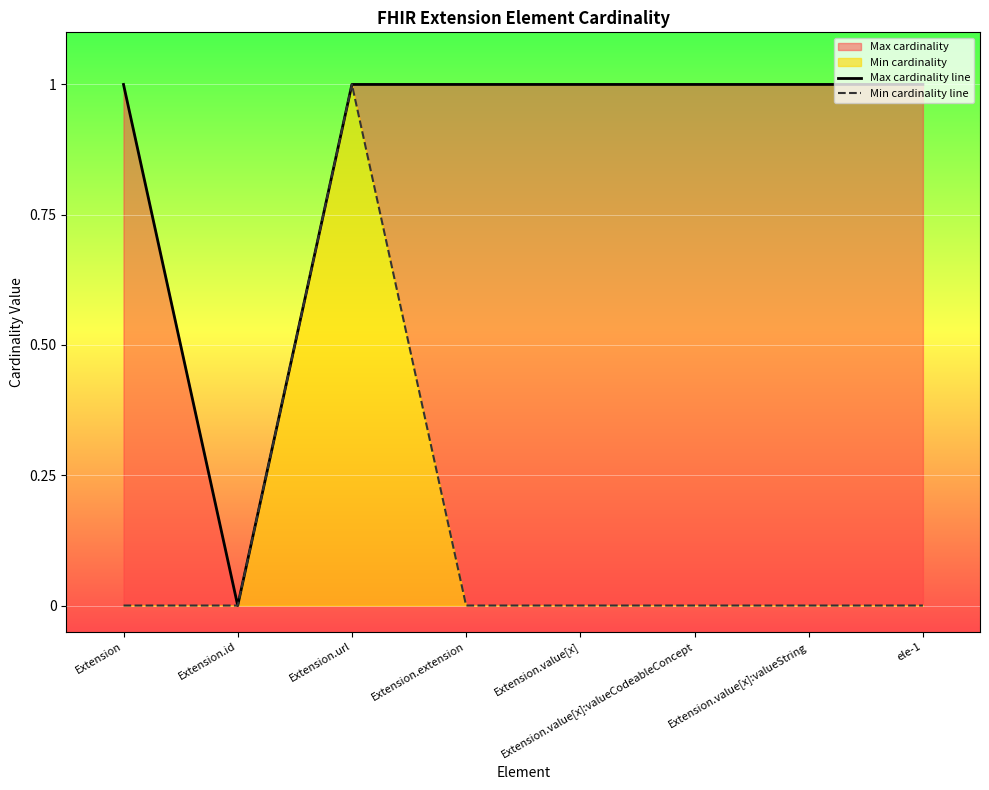

Which has a higher value, Extension.extension or Extension.value[x]?

Extension.extension